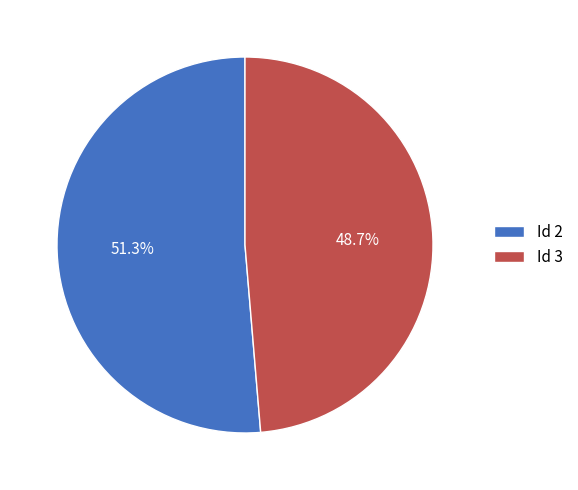

Rank the categories by value from highest to lowest.

Id 2, Id 3